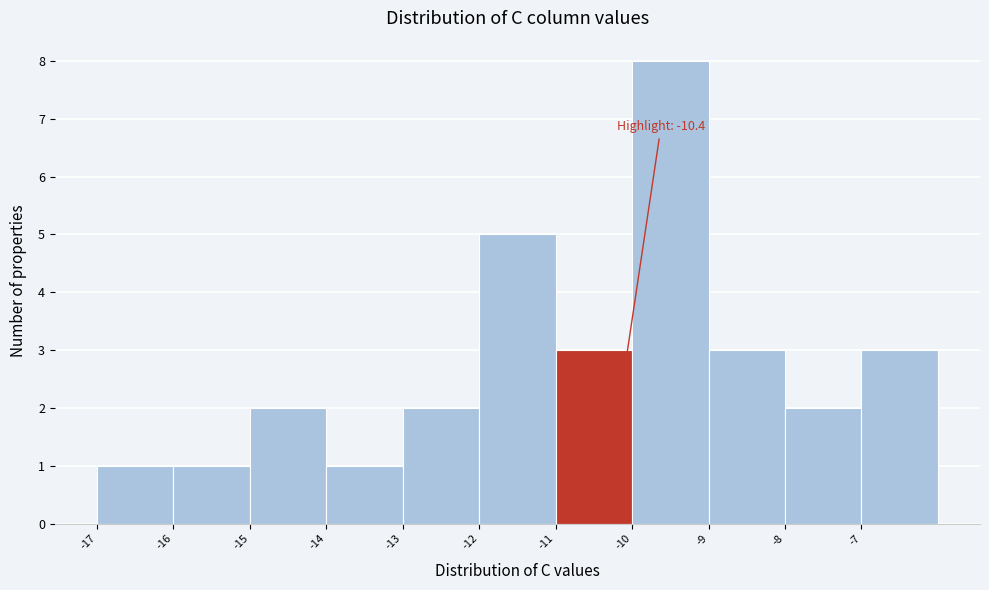

Over which range of the x-axis is the bar tallest?

-10 to -9